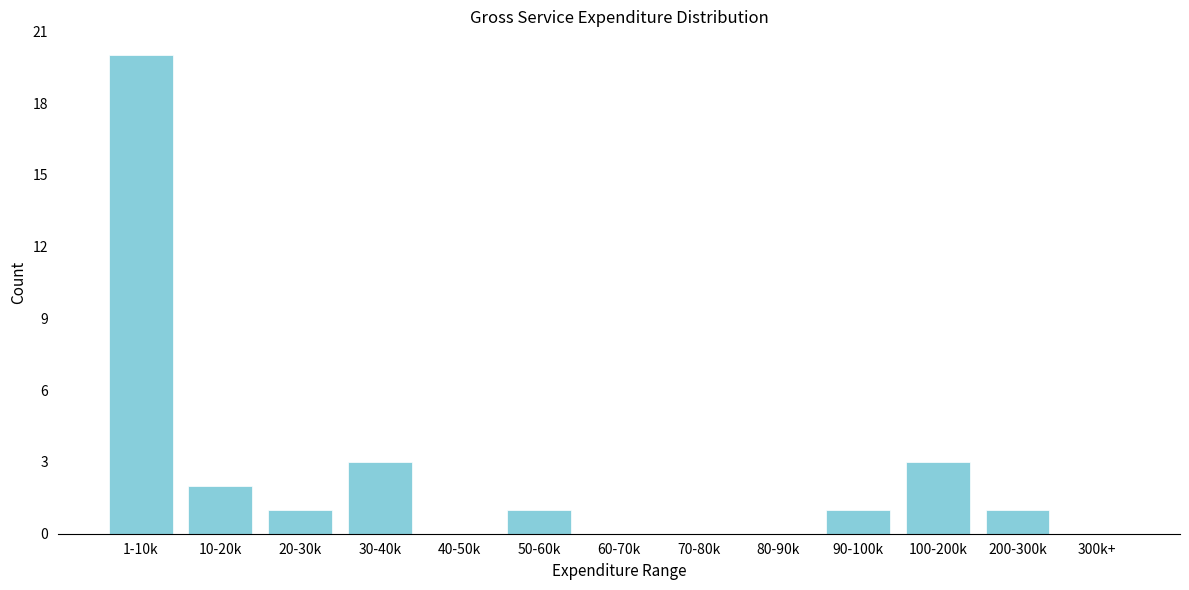

Reading right to left, extract all data points from this chart.

300k+=0	200-300k=1	100-200k=3	90-100k=1	80-90k=0	70-80k=0	60-70k=0	50-60k=1	40-50k=0	30-40k=3	20-30k=1	10-20k=2	1-10k=20